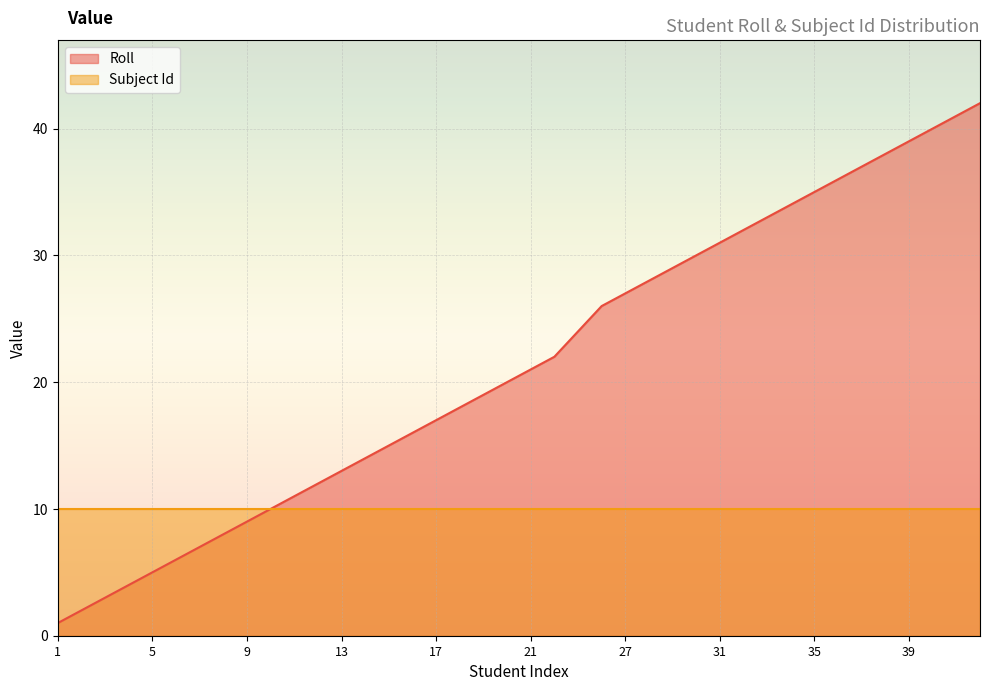

What is the ratio of the value at 15 to the value at 35?

0.4